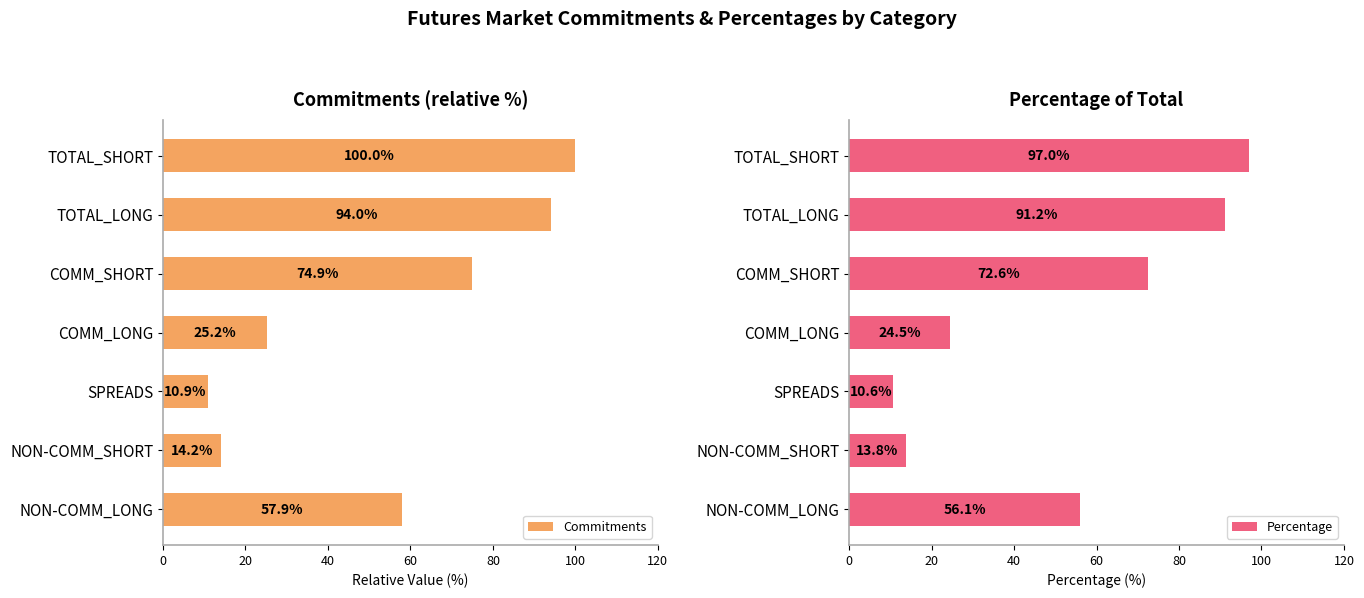

True or false: Commitments has a value of 57.9 at NON-COMM_LONG.

True